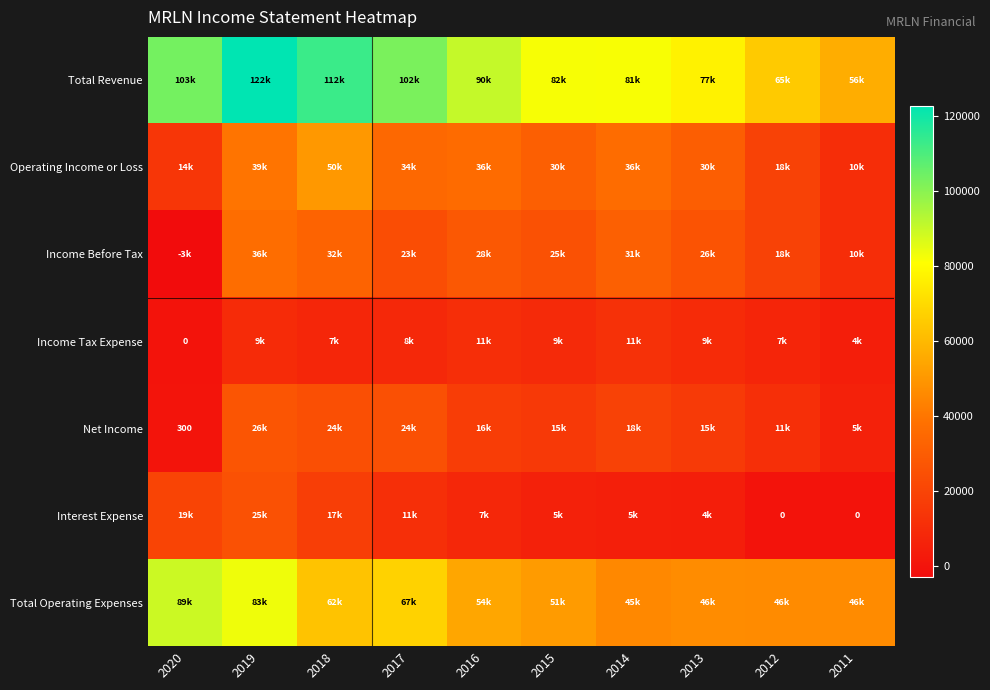

What is the difference between the second highest and second lowest values in the Operating Income or Loss series?

25400